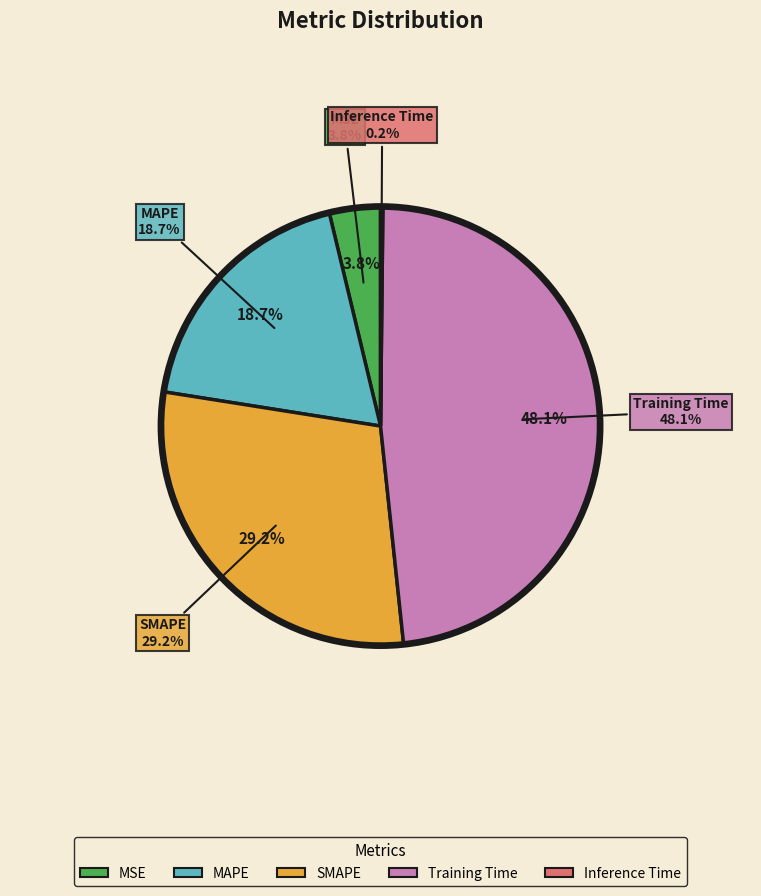

To the nearest percent, what is the difference between the Inference Time and SMAPE slice percentages?

29%